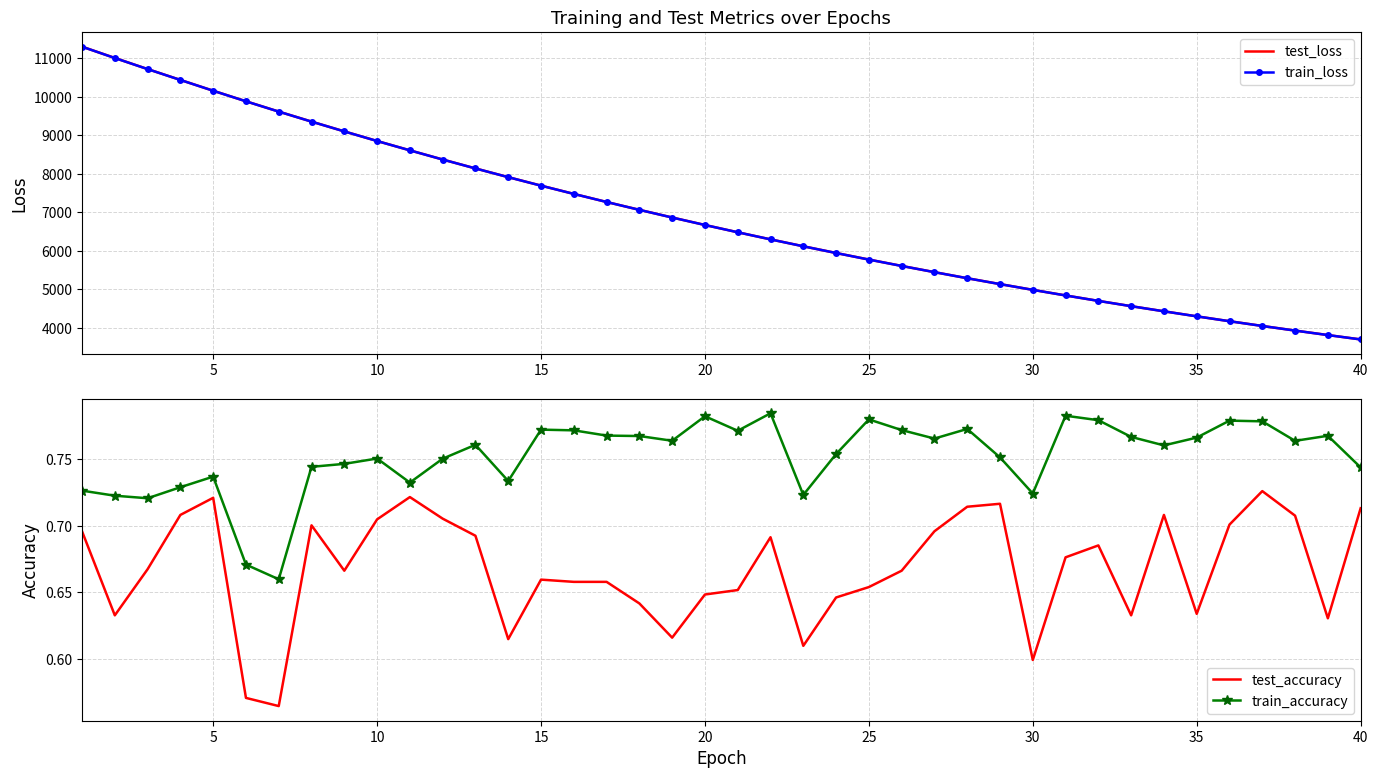

What are all the series names shown in the legend?

test_loss, train_loss, test_accuracy, train_accuracy